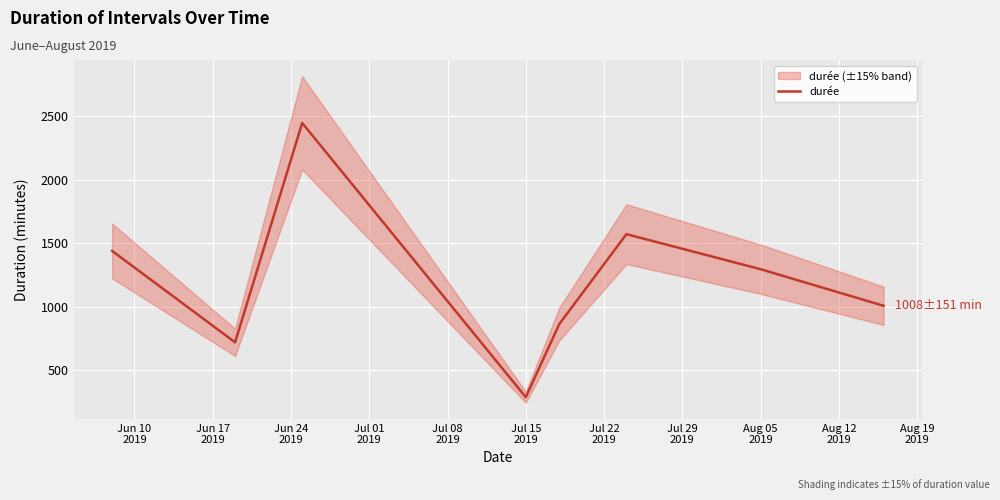

Count the number of categories in the chart.

8